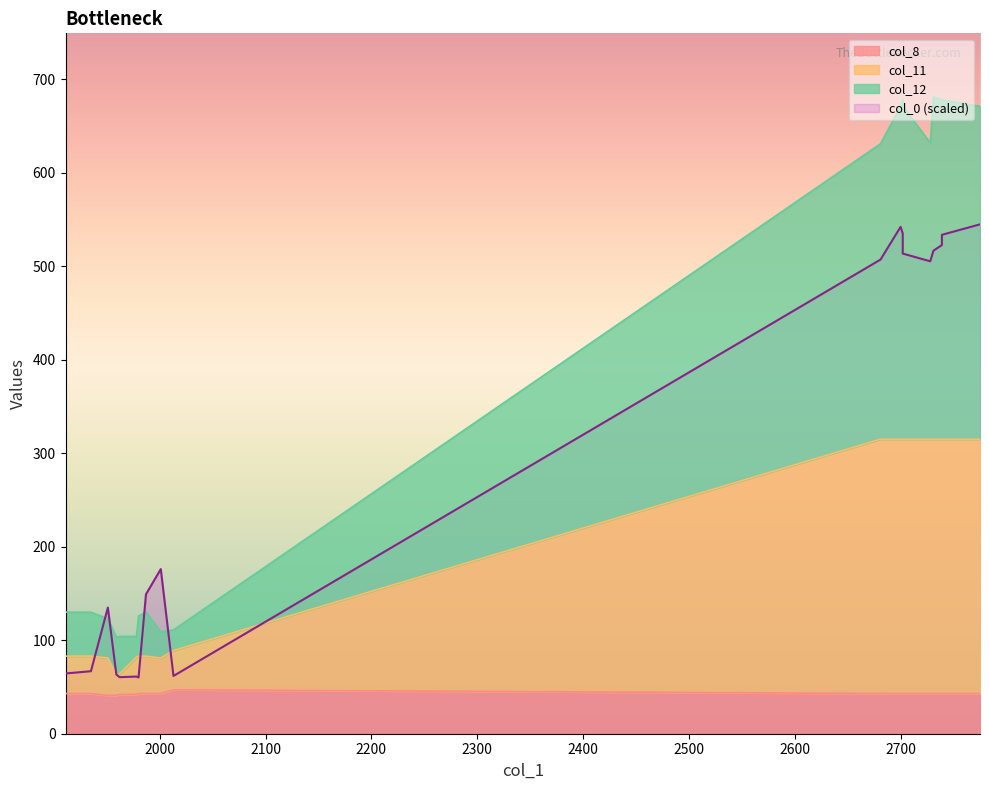

True or false: col_11 and col_1 cross at least once.

True